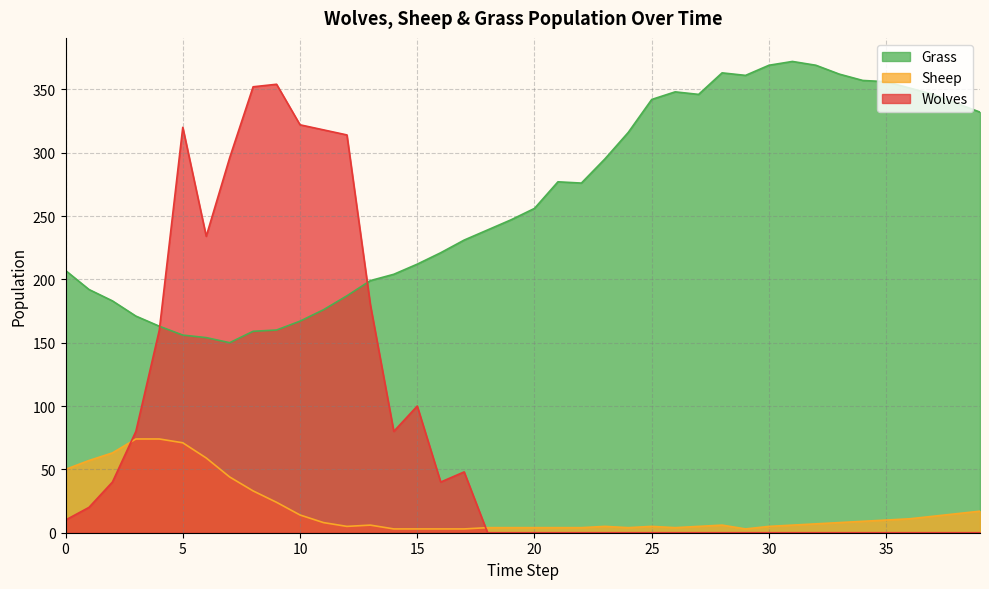

Is the value of Sheep at 22 greater than the value of Grass at 17?

No